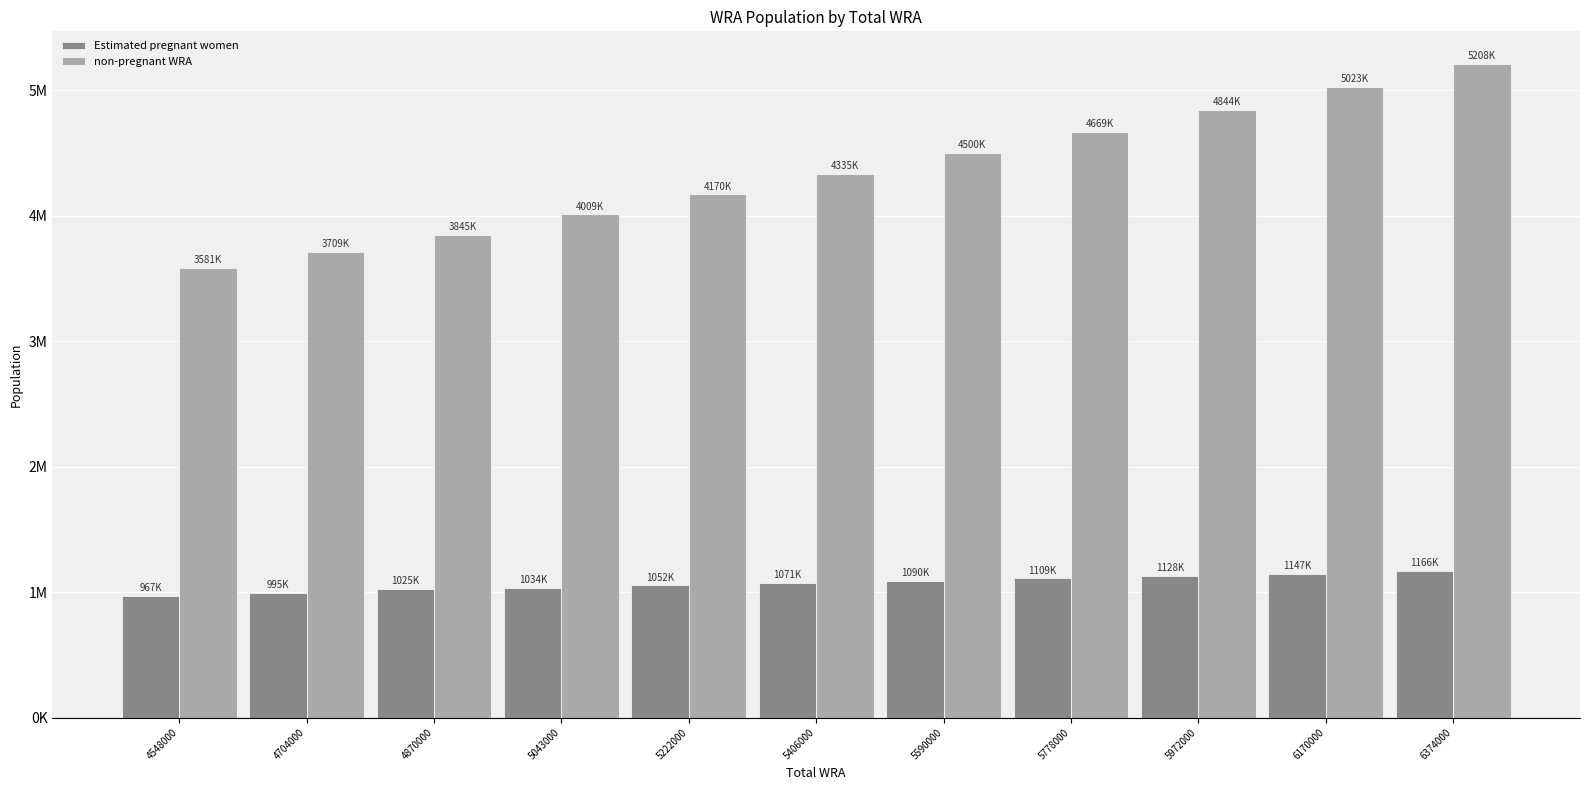

Reading left to right, what are all the values shown in this chart?

Estimated pregnant women: 967125.8	994734.6	1024877.5	1033540.8	1052404.5	1071379.7	1090378.8	1109441.1	1128452.6	1147346.8	1166145.5
non-pregnant WRA: 3580874.2	3709265.4	3845122.5	4009459.2	4169595.5	4334620.3	4499621.2	4668558.9	4843547.4	5022653.2	5207854.5